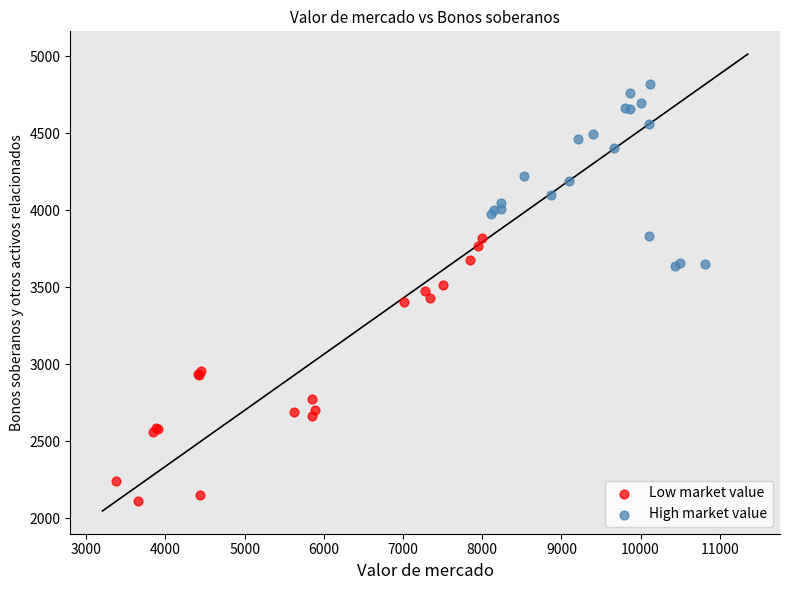

Which series contains the lowest Y value?

Low market value